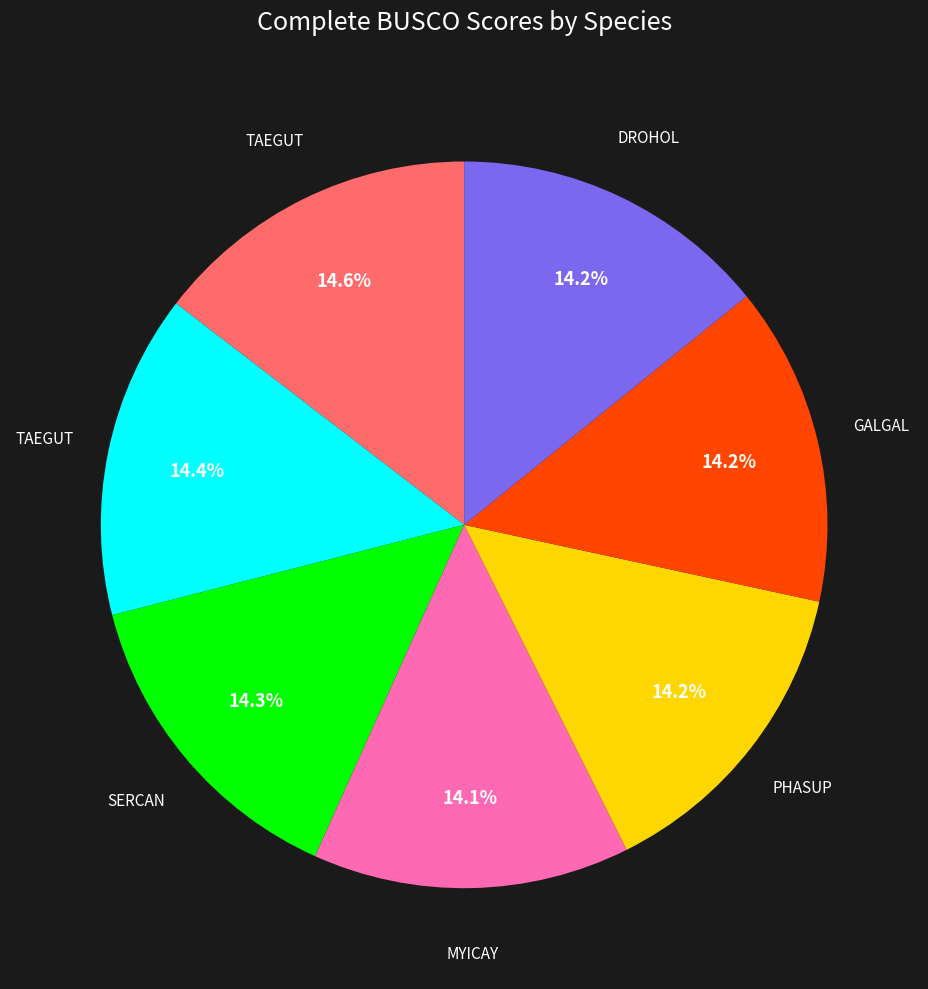

Is there any slice that represents more than half of the pie?

No